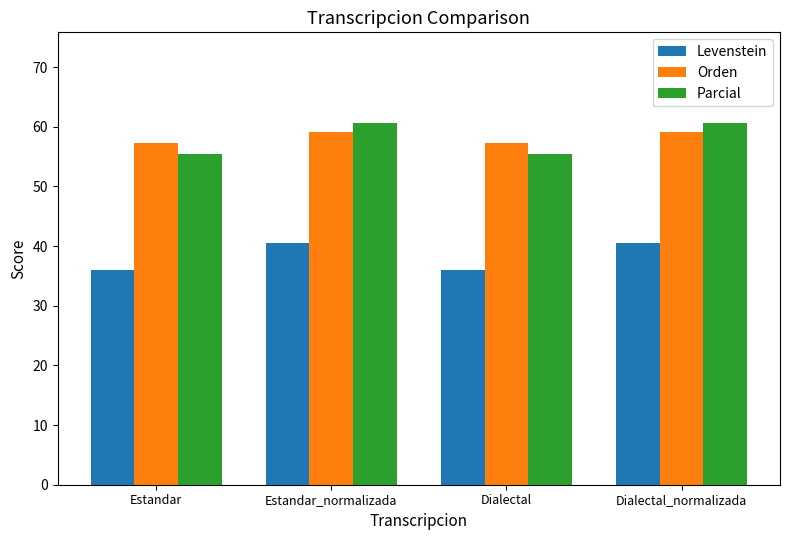

What is the difference between the Orden values at Estandar_normalizada and Estandar?

1.8